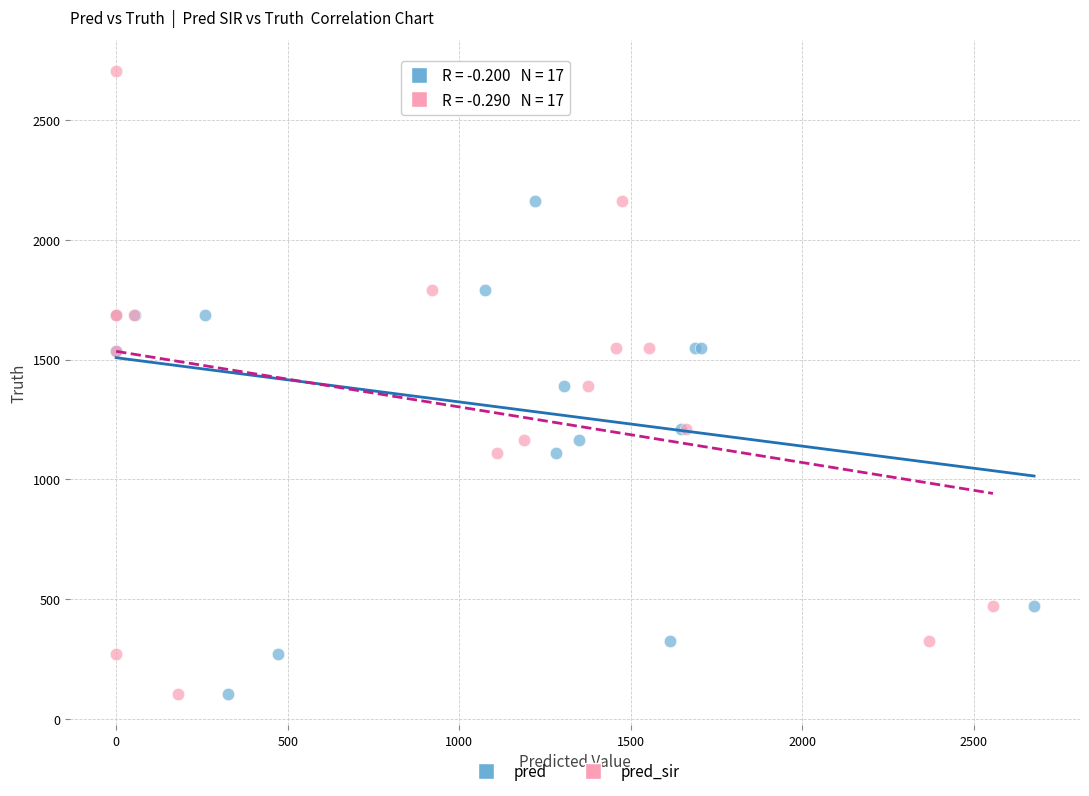

What are all the series names shown in the legend?

pred, pred_sir